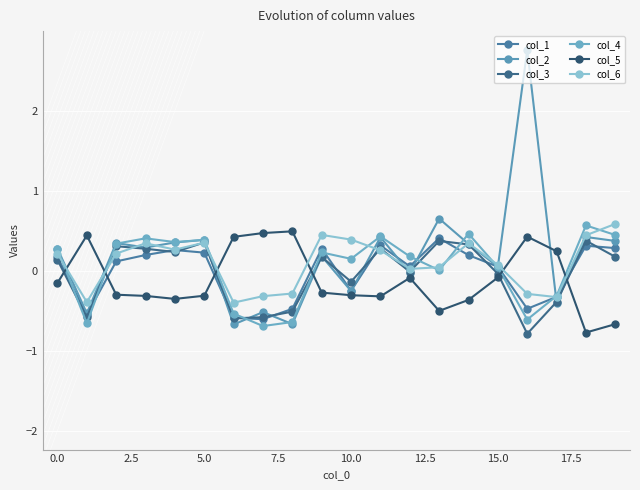

True or false: col_2 has more than 0 points higher than both neighbors.

True